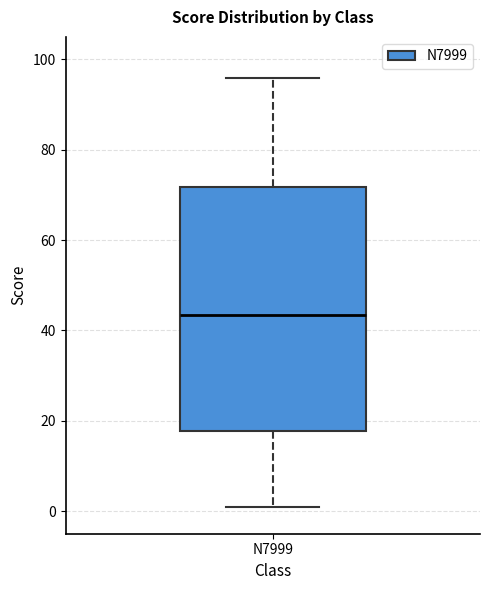

Where does the lower whisker of the box for N7999 end on the y-axis? The values are not printed on the chart, so give them approximately, as read against the axis.

2